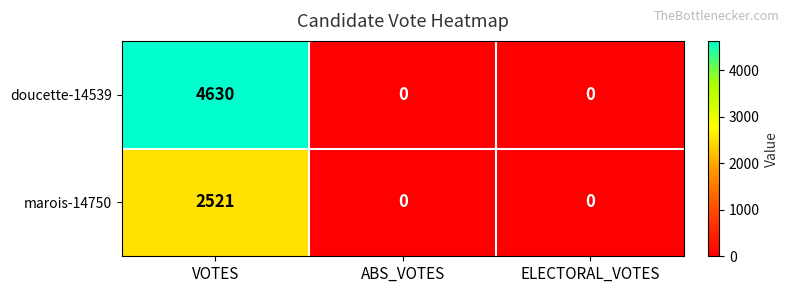

At which category is the sum across all series the highest?

VOTES